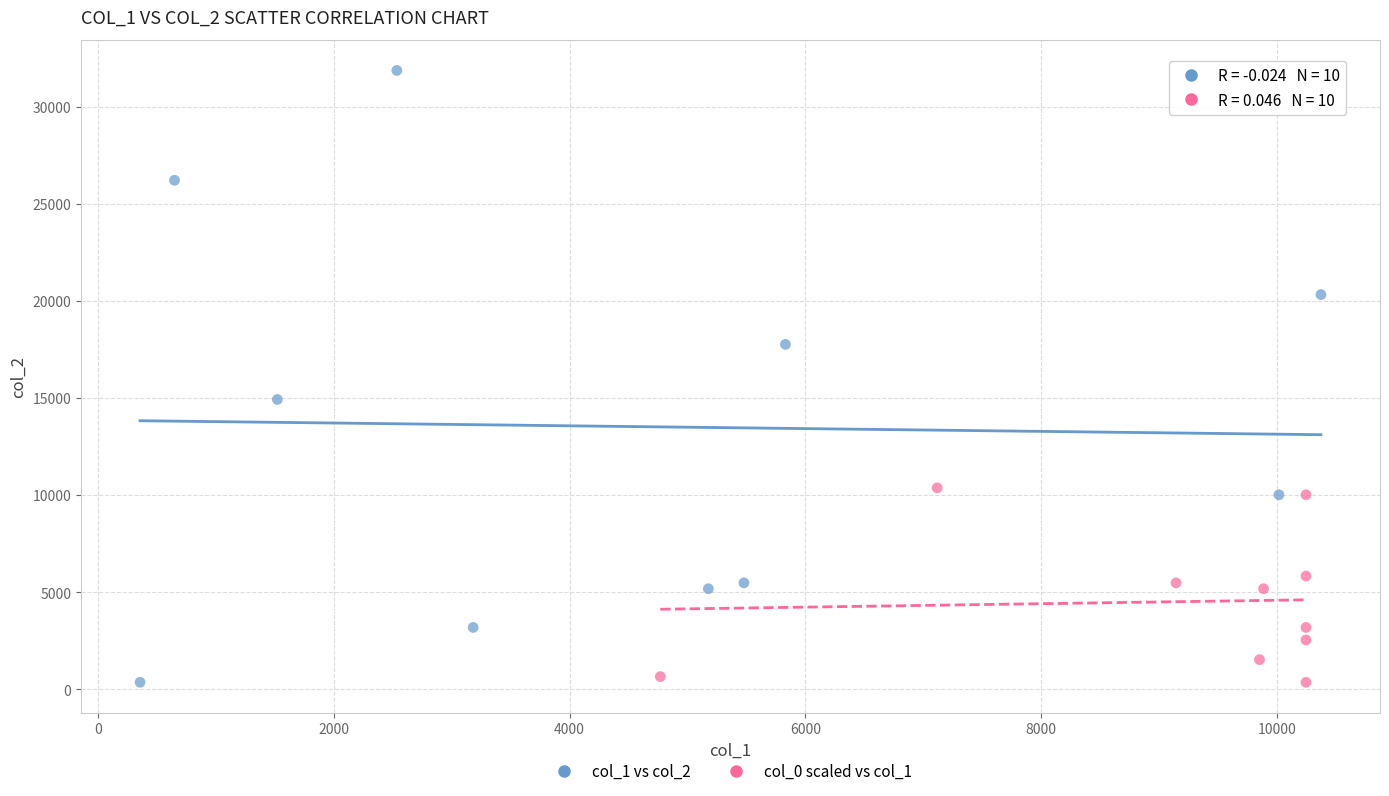

What are all the series names shown in the legend?

col_1 vs col_2, col_0 scaled vs col_1